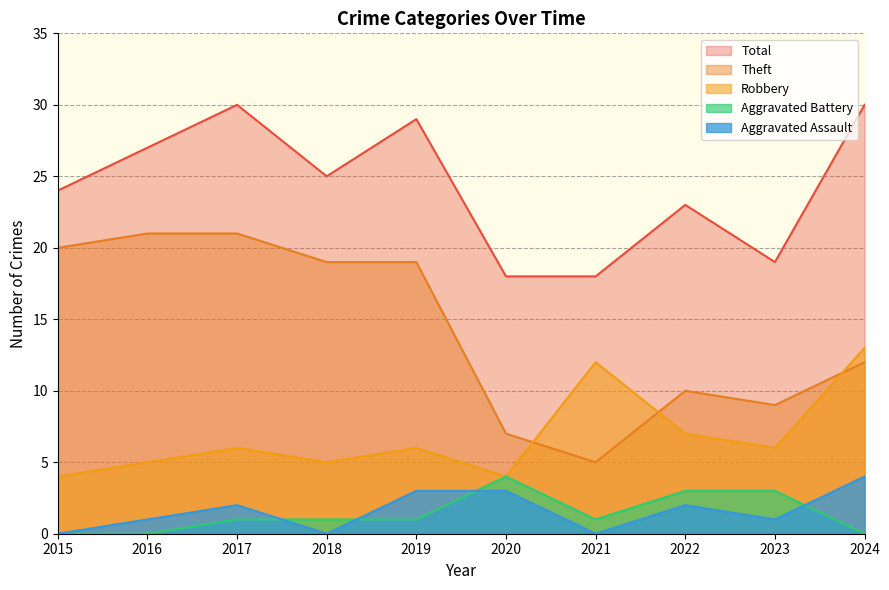

List the labels in order of Robbery value, smallest first.

2015, 2020, 2016, 2018, 2017, 2019, 2023, 2022, 2021, 2024